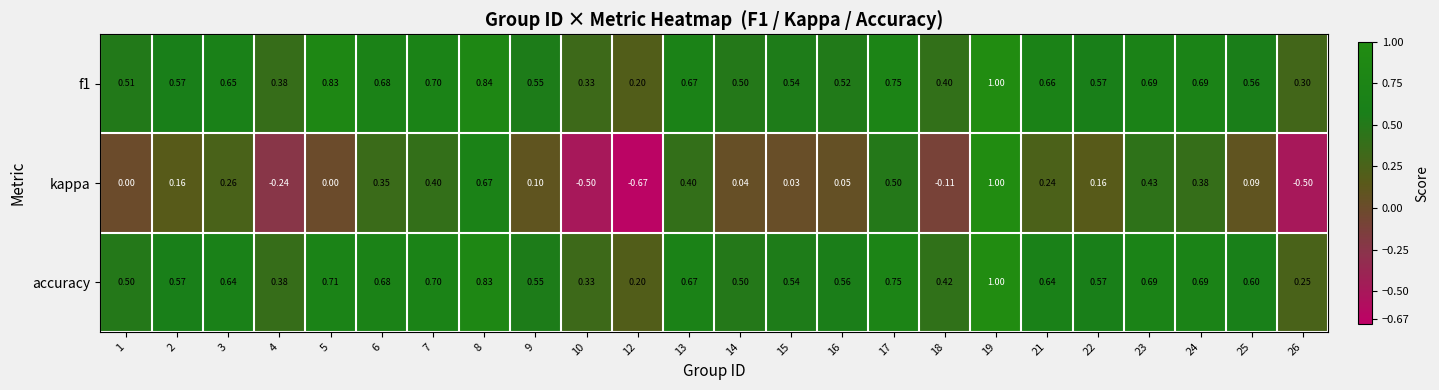

At which category is the sum across all series the highest?

19